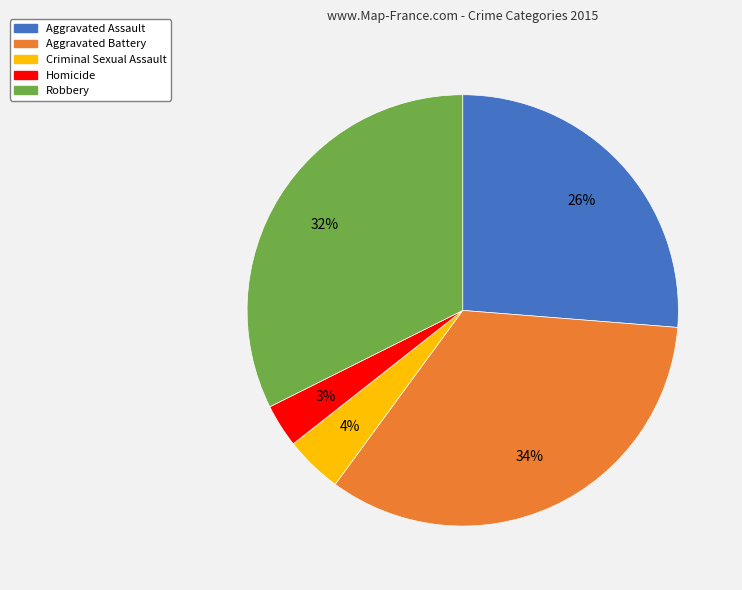

Which category has the smallest portion of the pie?

Homicide